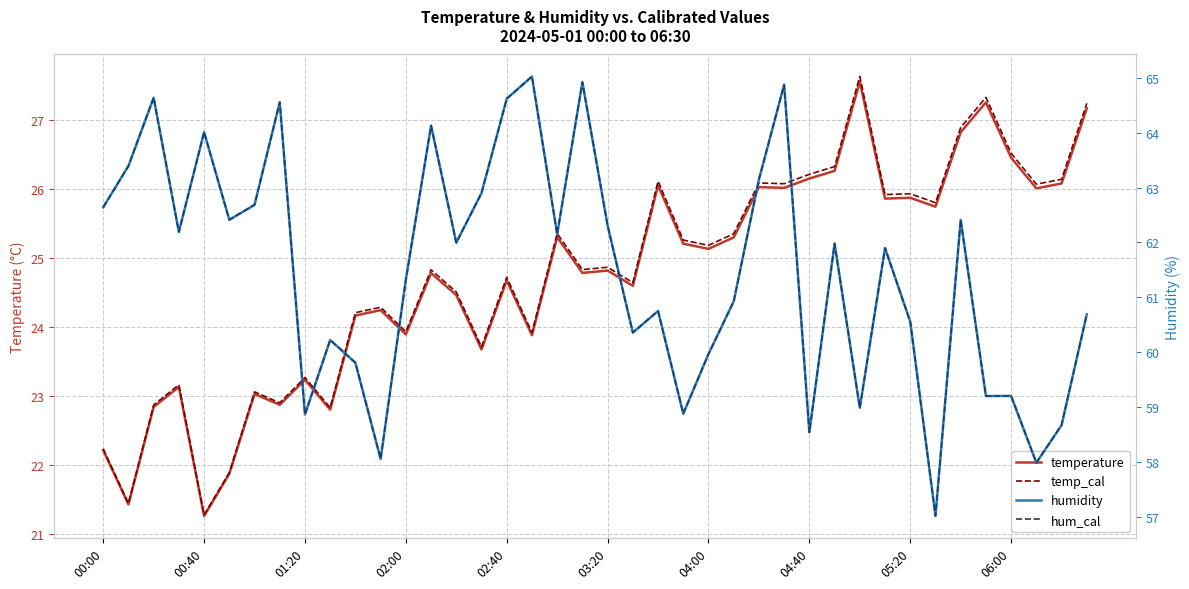

Reading right to left, extract all data points from this chart.

temperature: 27.2	26.1	26.0	26.5	27.3	26.8	25.7	25.9	25.9	27.6	26.3	26.1	26.0	26.0	25.3	25.1	25.2	26.0	24.6	24.8	24.8	25.3	23.9	24.7	23.7	24.5	24.8	23.9	24.2	24.2	22.8	23.2	22.9	23.0	21.9	21.3	23.1	22.8	21.4	22.2
temp_cal: 27.2	26.1	26.1	26.5	27.3	26.9	25.8	25.9	25.9	27.6	26.3	26.2	26.1	26.1	25.3	25.2	25.3	26.1	24.6	24.9	24.8	25.4	23.9	24.7	23.7	24.5	24.8	23.9	24.3	24.2	22.8	23.3	22.9	23.1	21.9	21.3	23.2	22.9	21.4	22.2
humidity: 60.7	58.7	58.0	59.2	59.2	62.4	57.0	60.6	61.9	59.0	62.0	58.5	64.9	63.1	60.9	60.0	58.9	60.8	60.4	62.3	64.9	62.1	65.0	64.6	62.9	62.0	64.1	61.3	58.1	59.8	60.2	58.9	64.5	62.7	62.4	64.0	62.2	64.6	63.4	62.6
hum_cal: 60.7	58.7	58.0	59.2	59.2	62.4	57.0	60.6	61.9	59.0	62.0	58.5	64.9	63.1	60.9	60.0	58.9	60.8	60.4	62.3	64.9	62.1	65.0	64.6	62.9	62.0	64.1	61.3	58.1	59.8	60.2	58.9	64.5	62.7	62.4	64.0	62.2	64.6	63.4	62.6